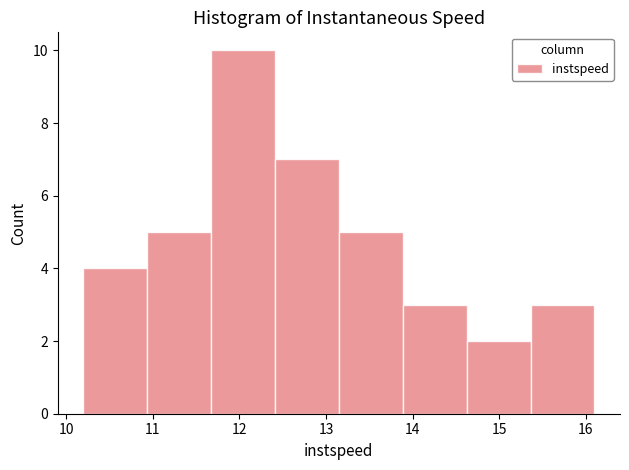

How tall is the bar that spans 15.4 to 16.1 on the x-axis? Neither the bar edges nor the heights are printed on the chart, so give them approximately, as read against the axes.

3